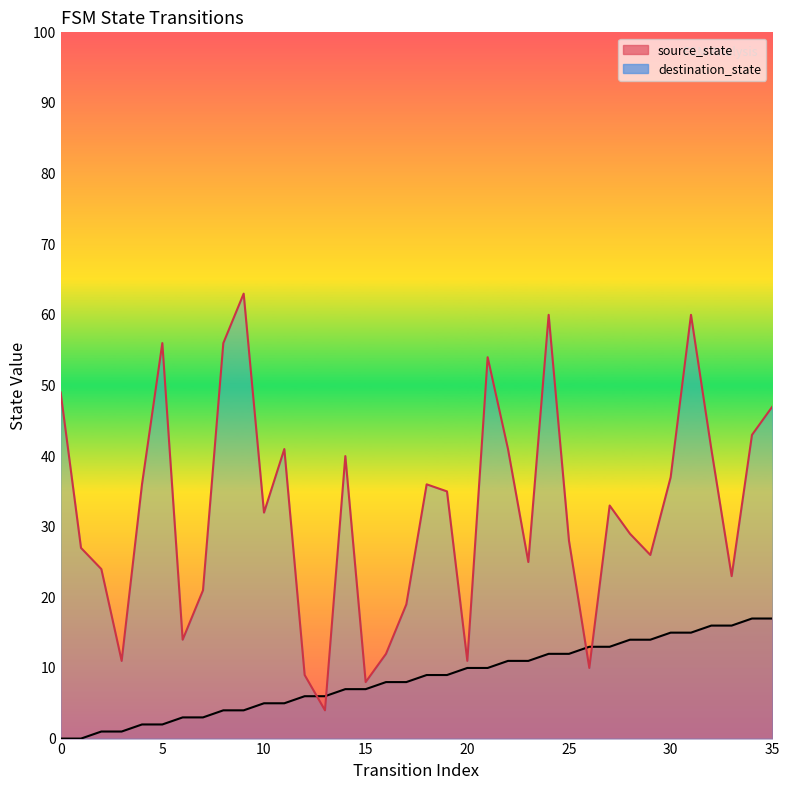

How many lines are shown in the chart?

2